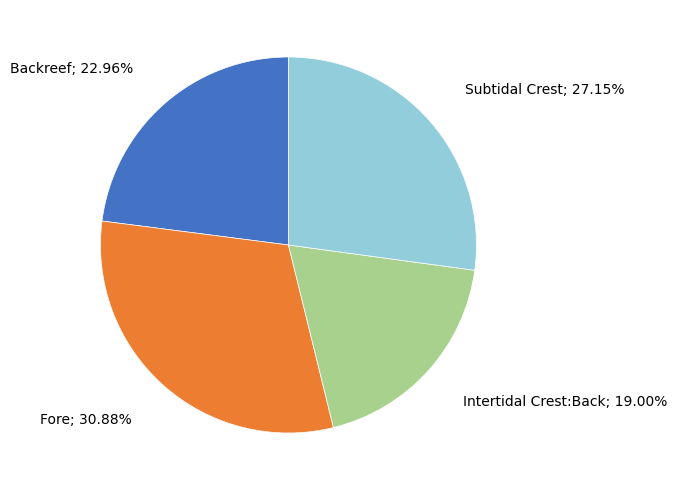

Is there any slice that represents more than half of the pie?

No